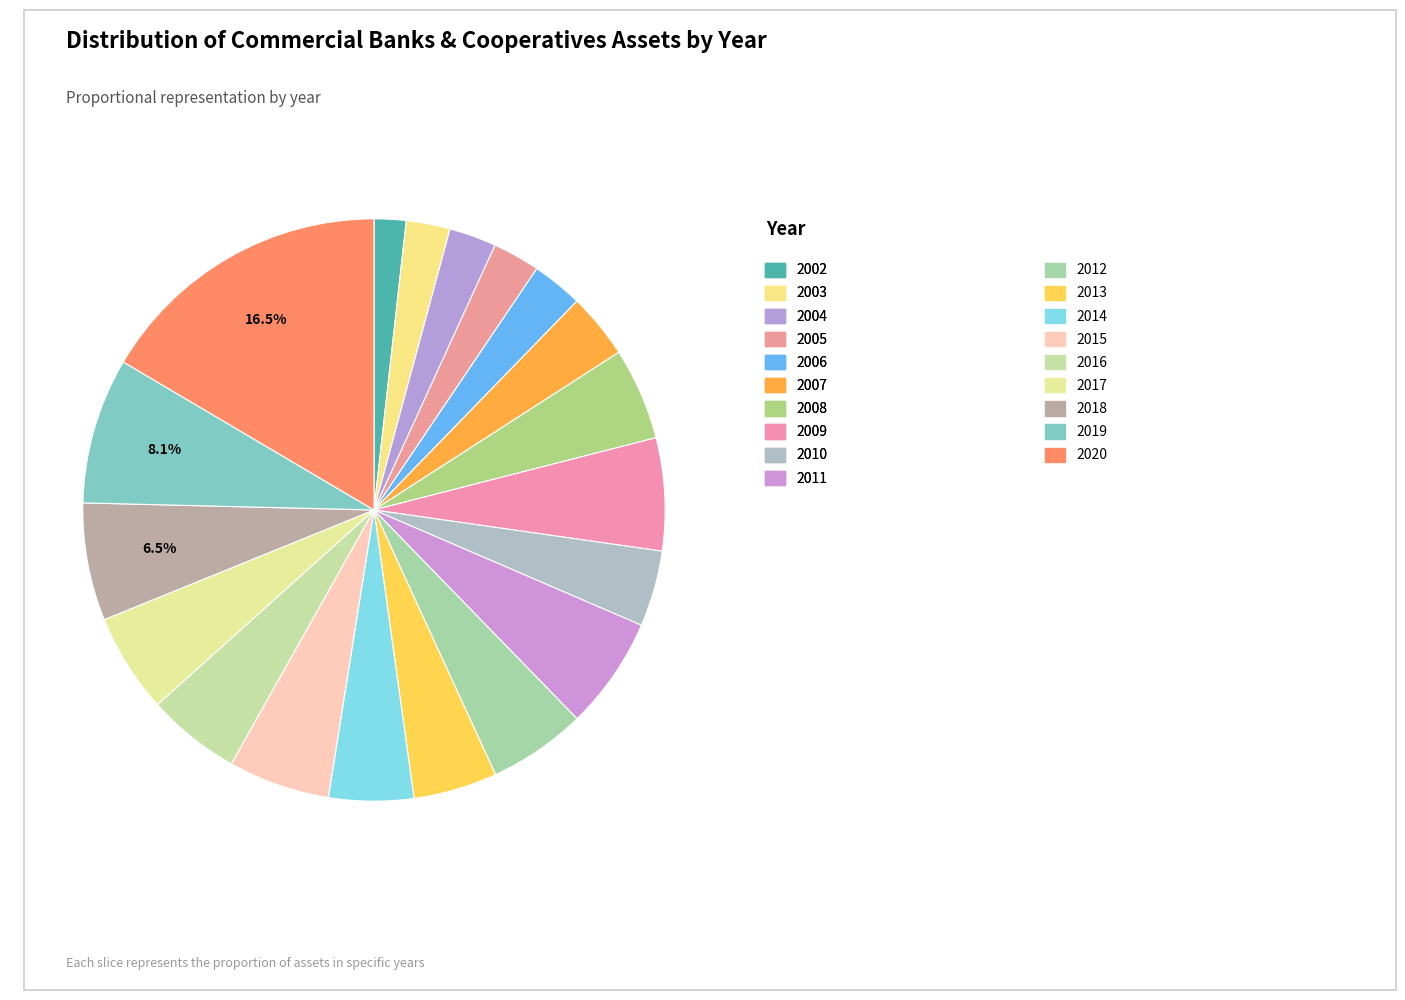

How many slices are in this pie chart?

19